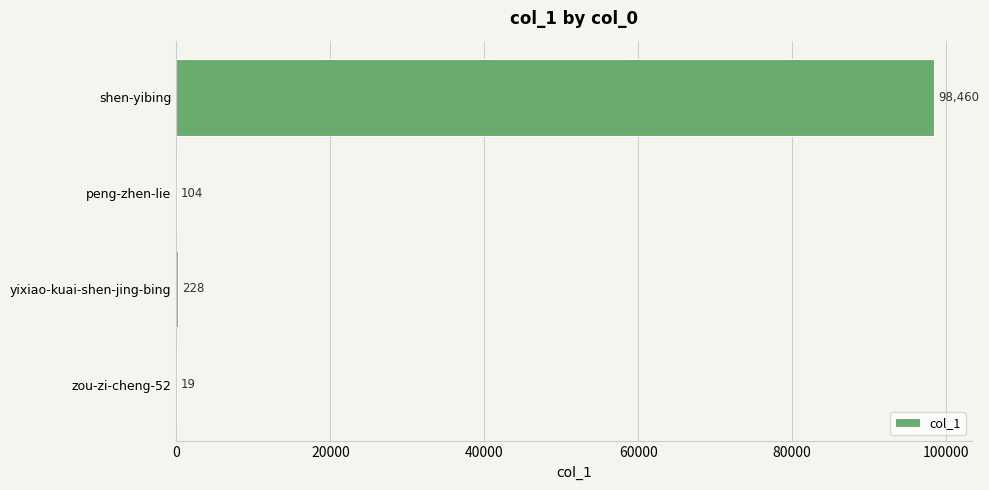

The chart shows a value of 140298 at shen-yibing. True or false?

False